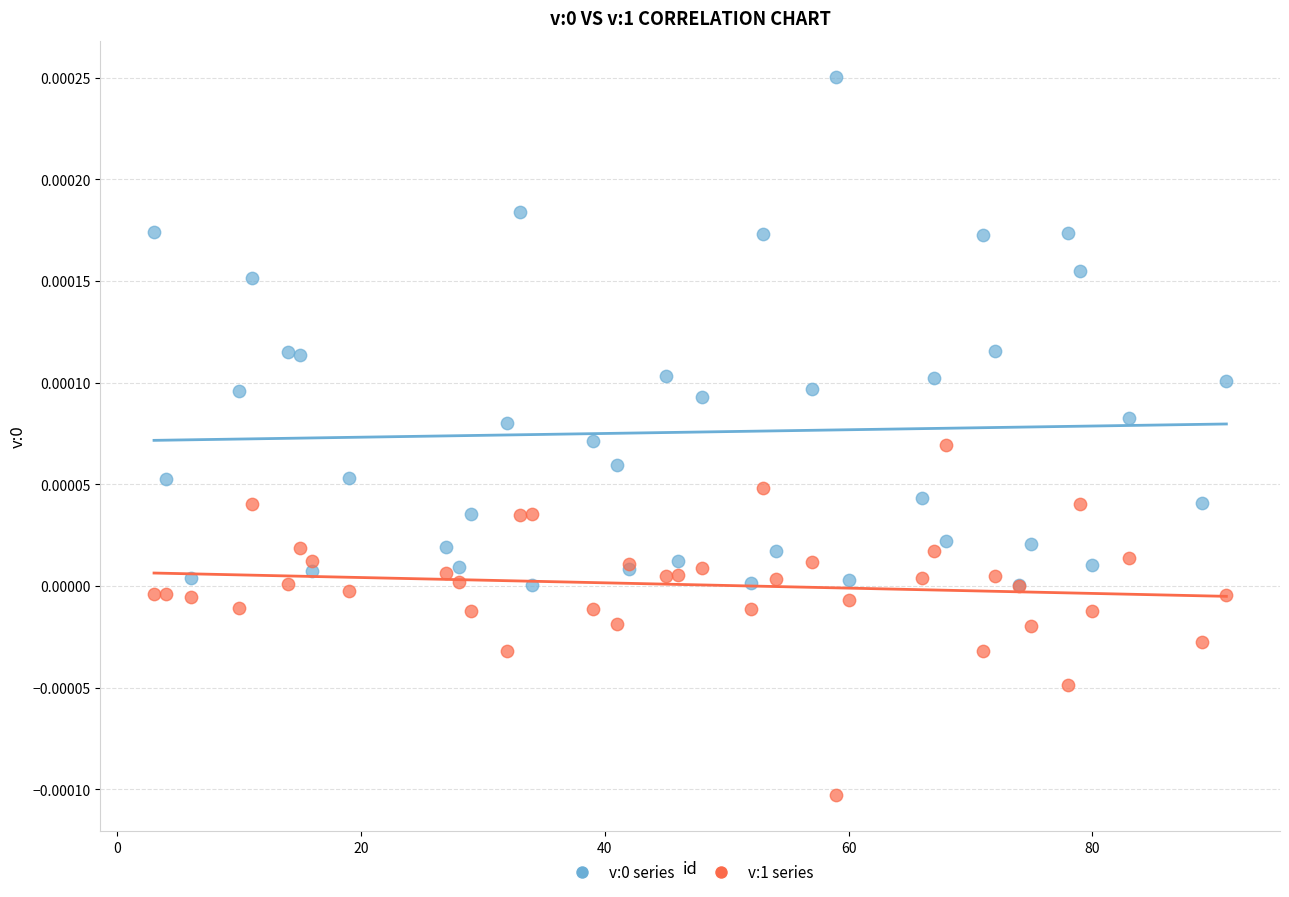

Which series contains the lowest Y value?

v:1 series